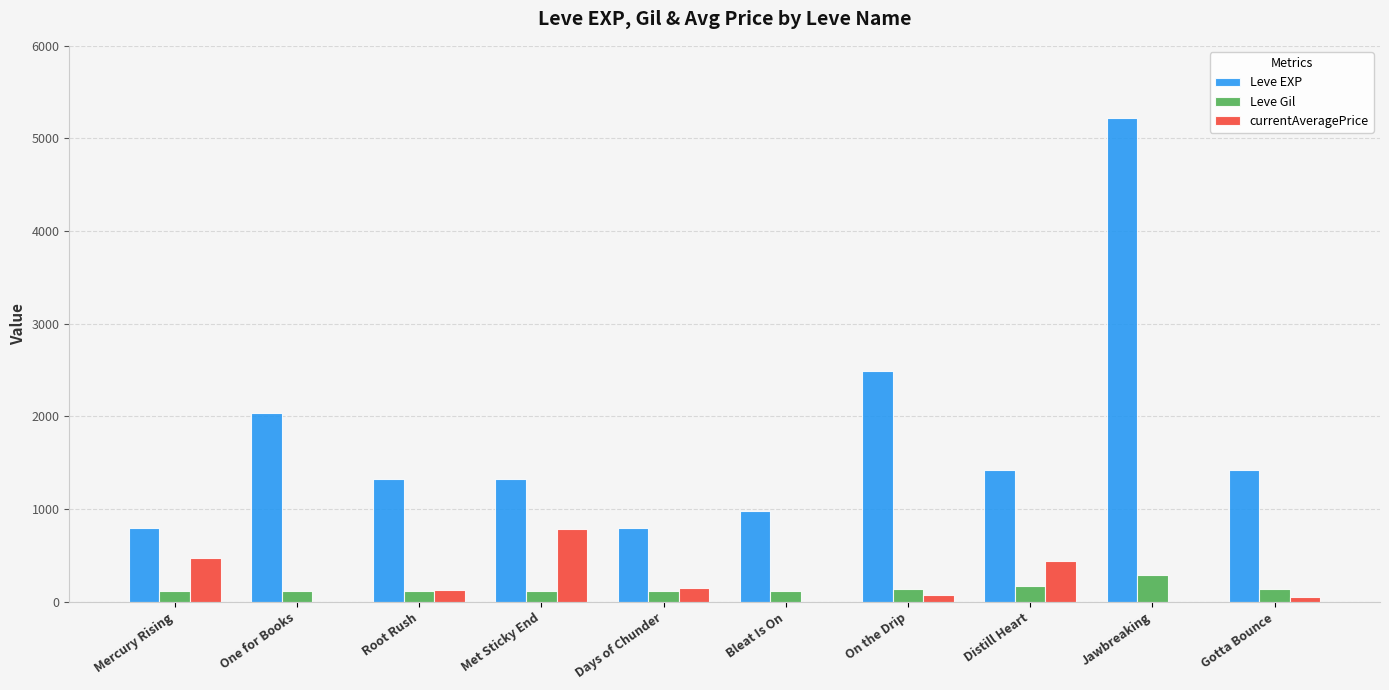

The value of Leve EXP at Root Rush is 1330.0. True or false?

True